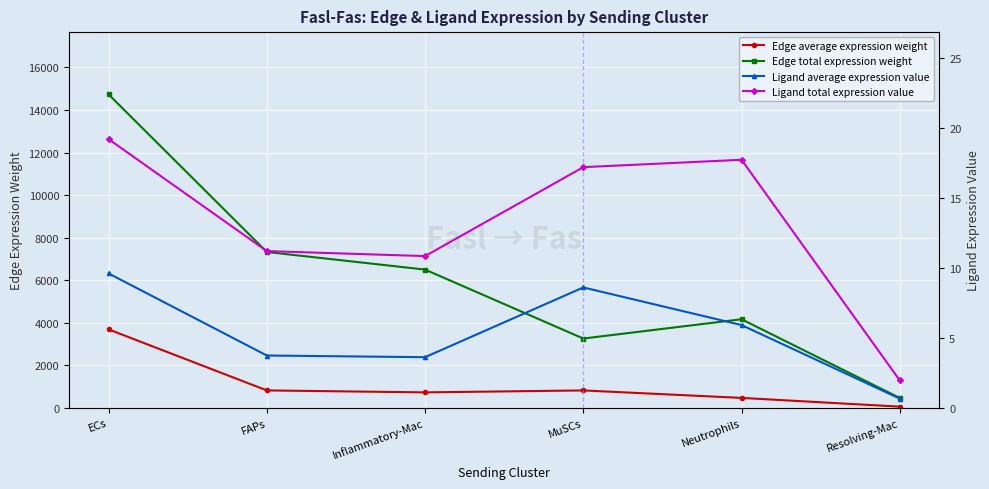

Which category has the lowest value in the Ligand total expression value series?

Resolving-Mac